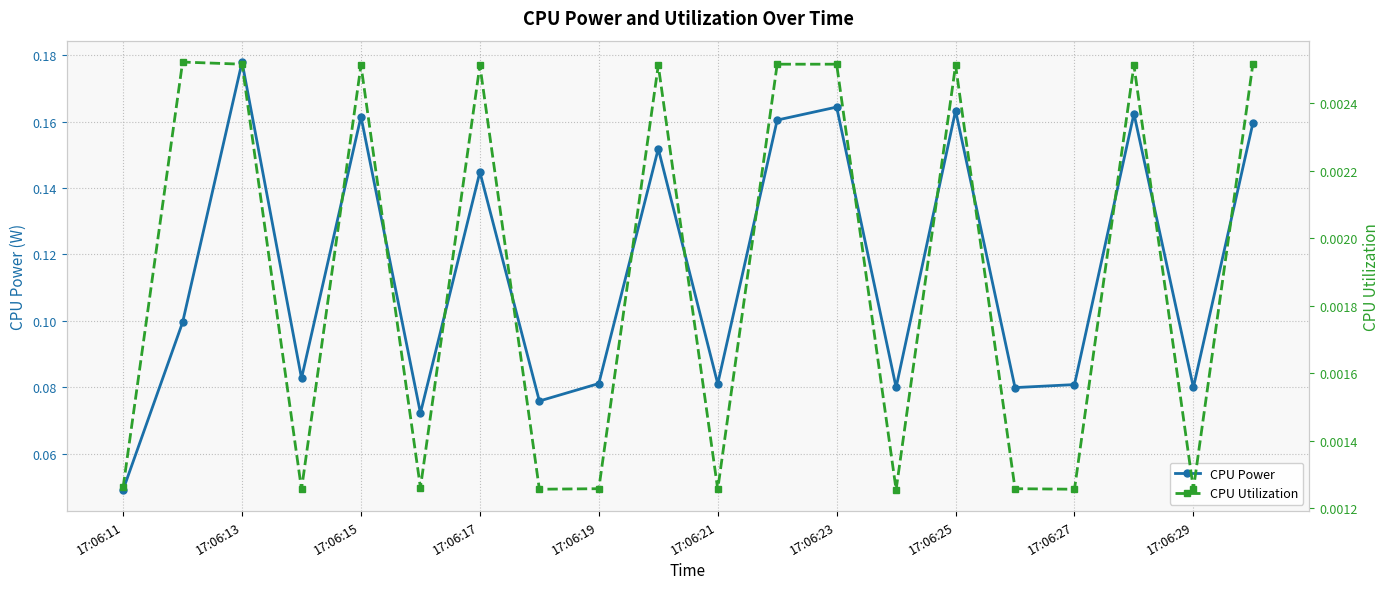

Which category has the lowest value in the CPU Power series?

17:06:11